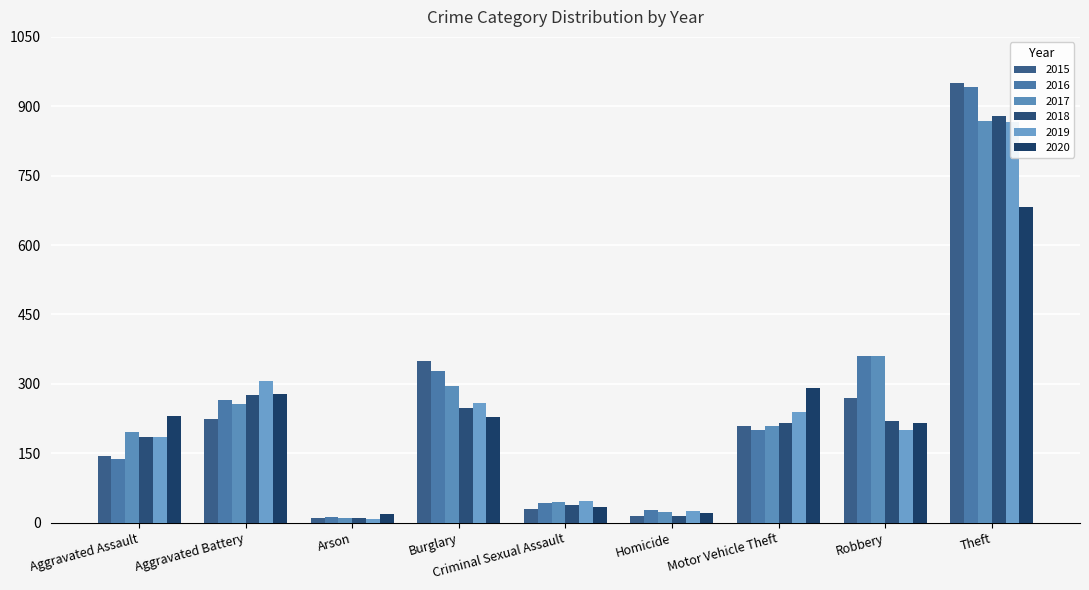

What is the label of the 6th bar from the left?

Homicide